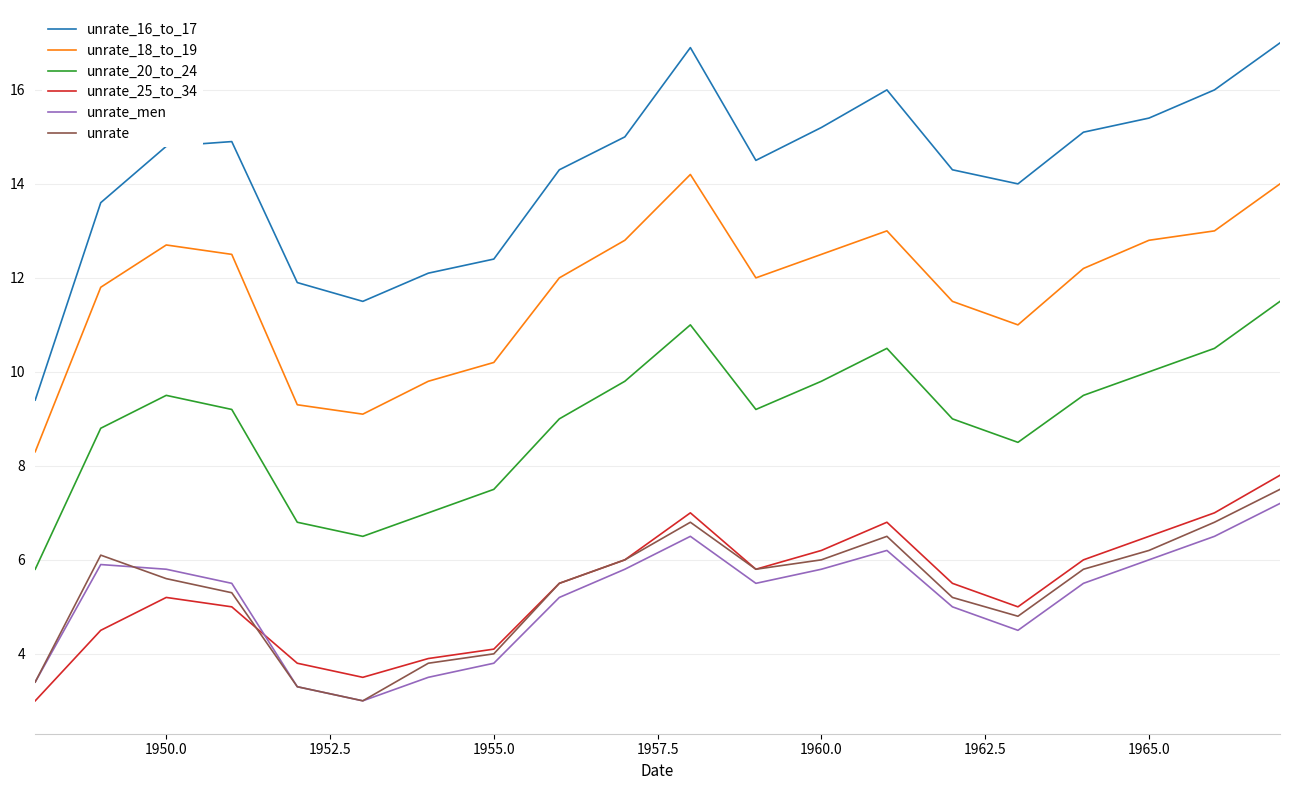

Which series has the largest total across all categories?

unrate_16_to_17